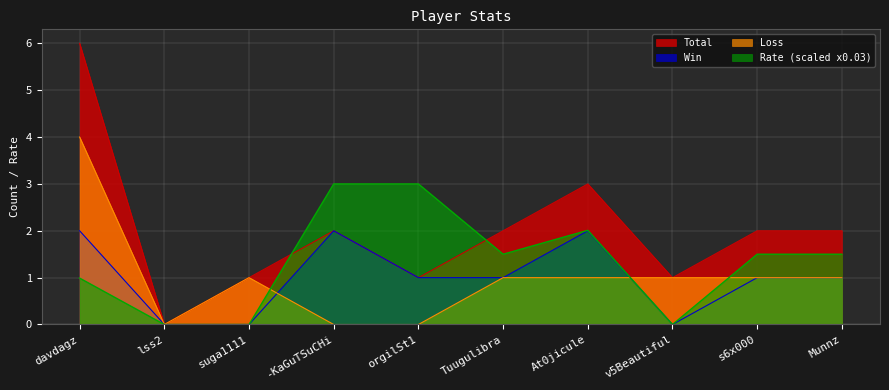

True or false: Win and Rate cross at least once.

False